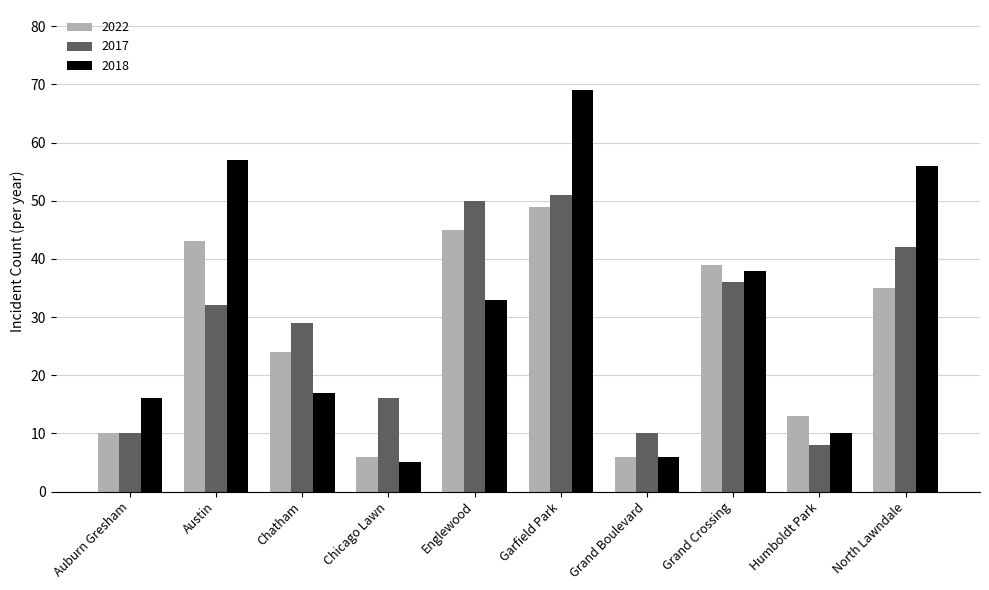

Which series changed the most between Grand Crossing and North Lawndale?

2018